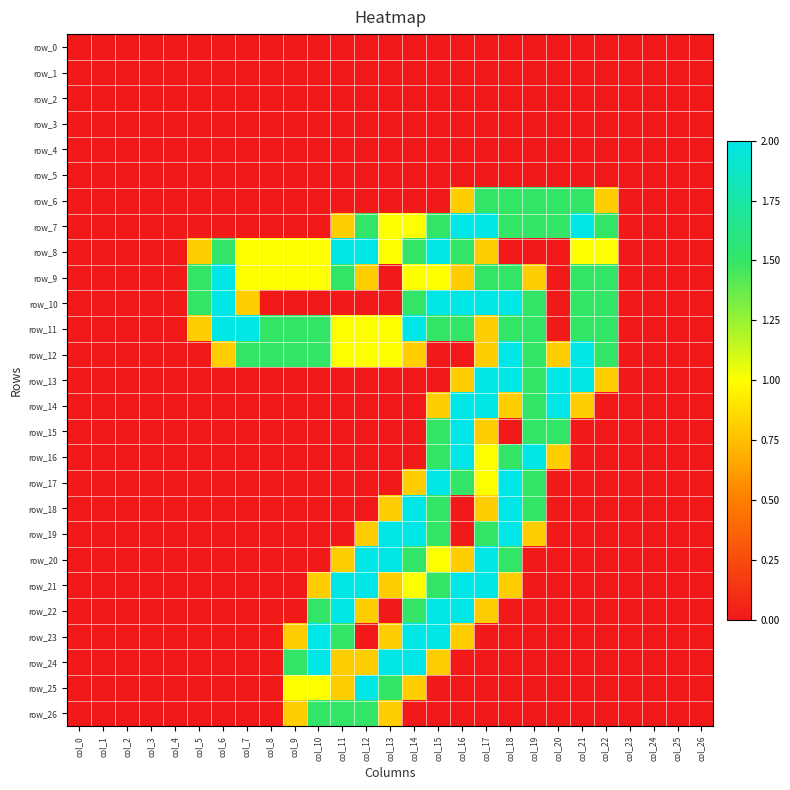

Which series has the largest total across all categories?

row_11